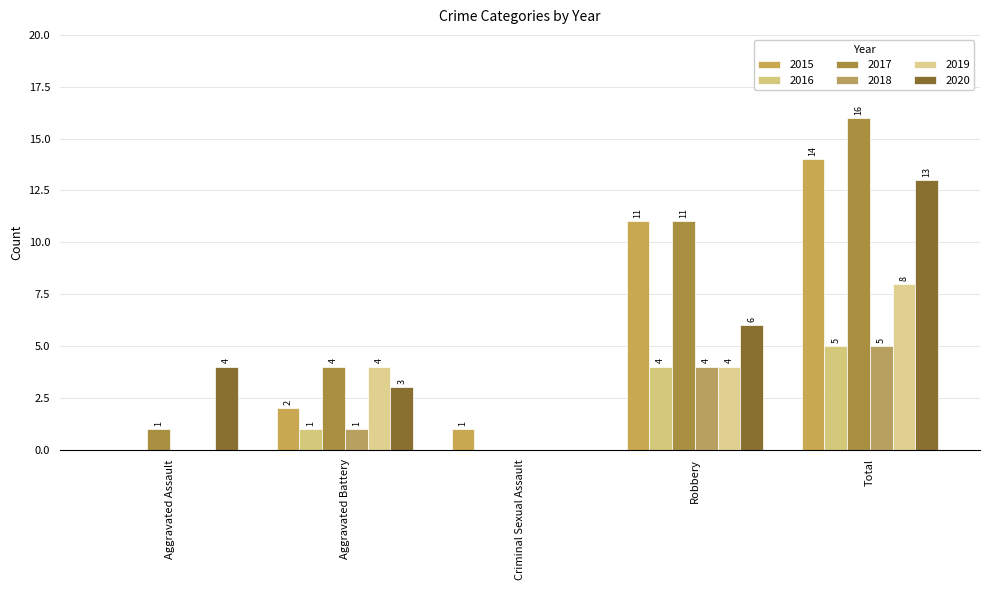

Count the number of data series in this chart.

6